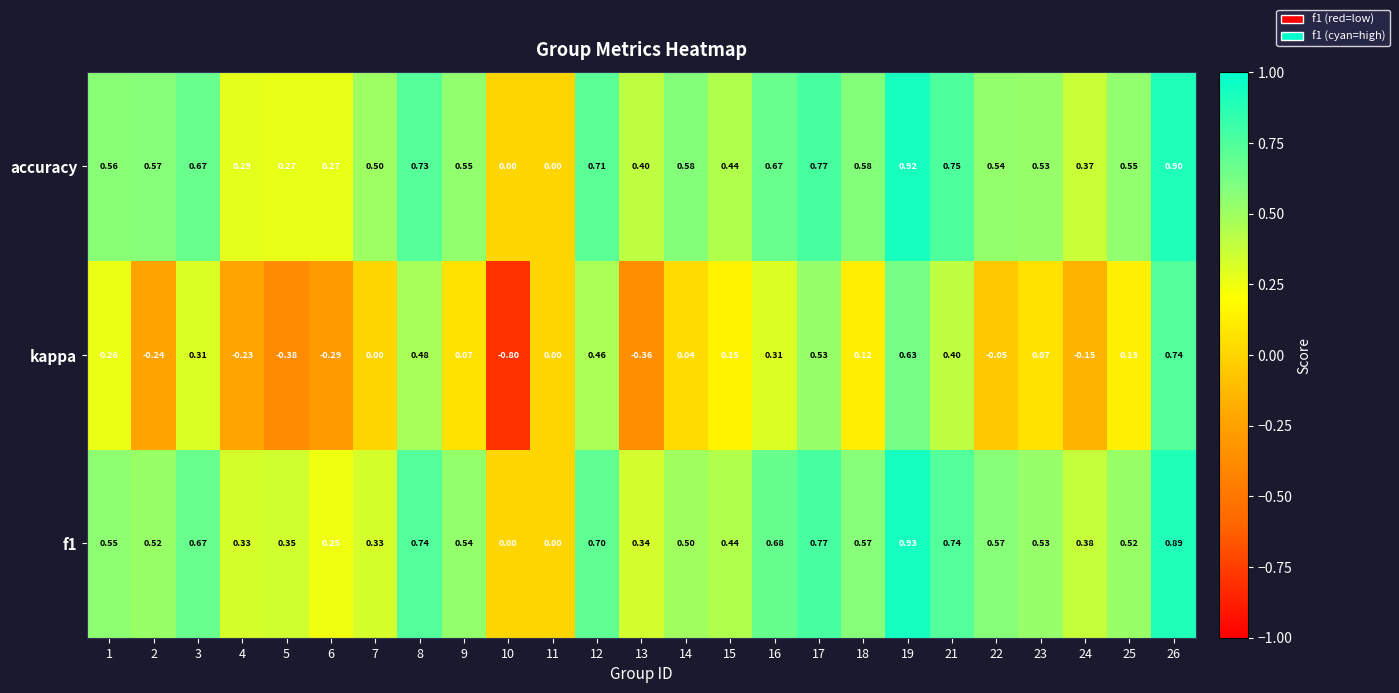

How many distinct data groups are displayed?

3